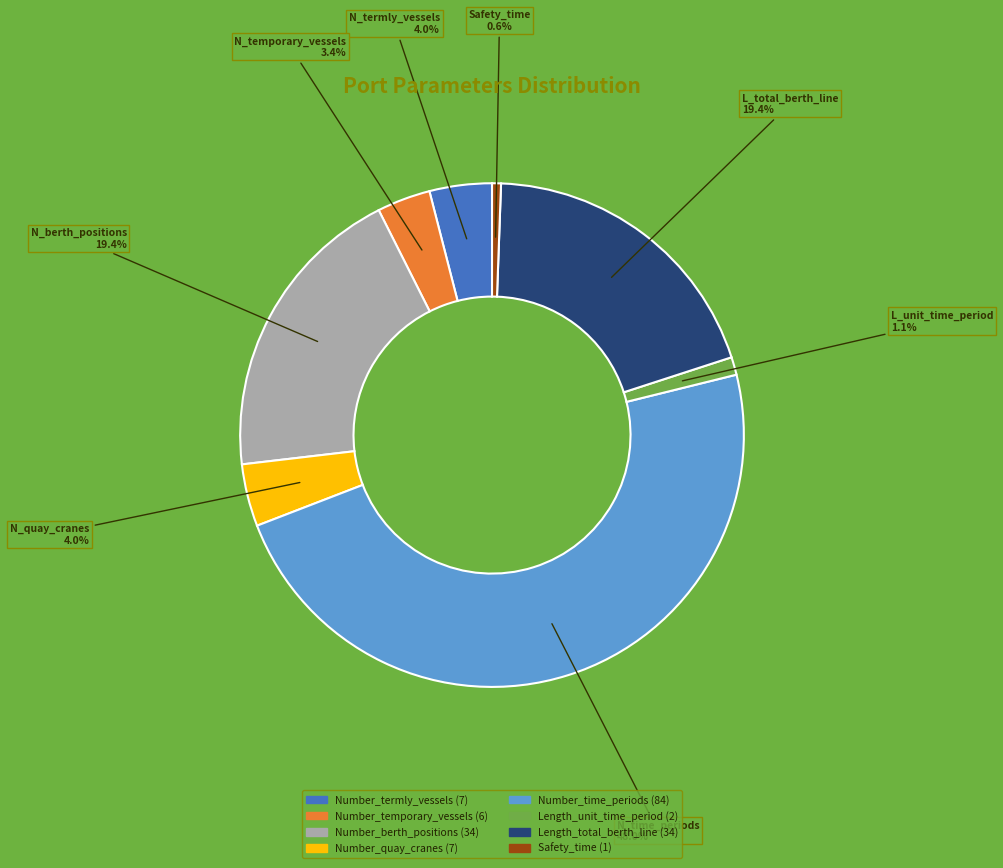

To the nearest percent, what is the difference between the largest and smallest slice percentages?

47%